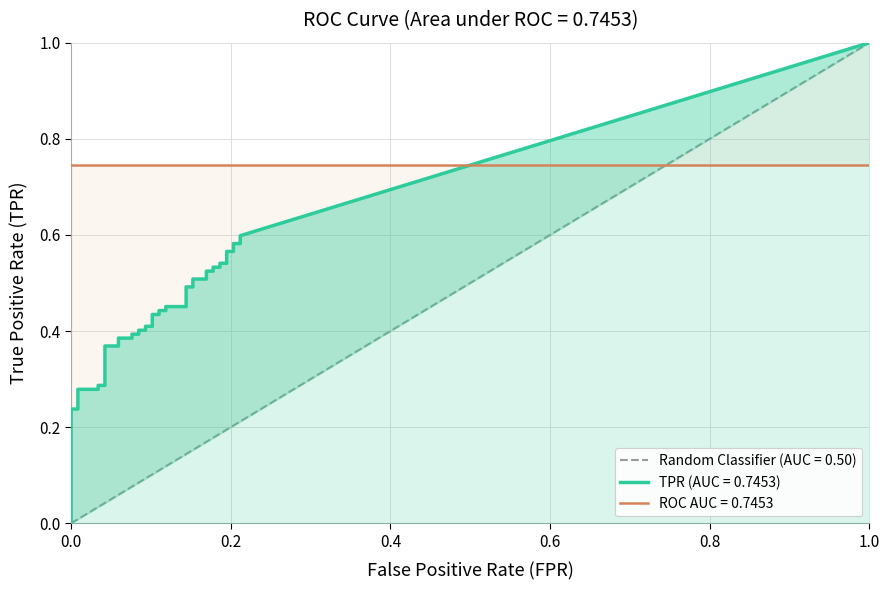

At which category is the sum across all series the highest?

39